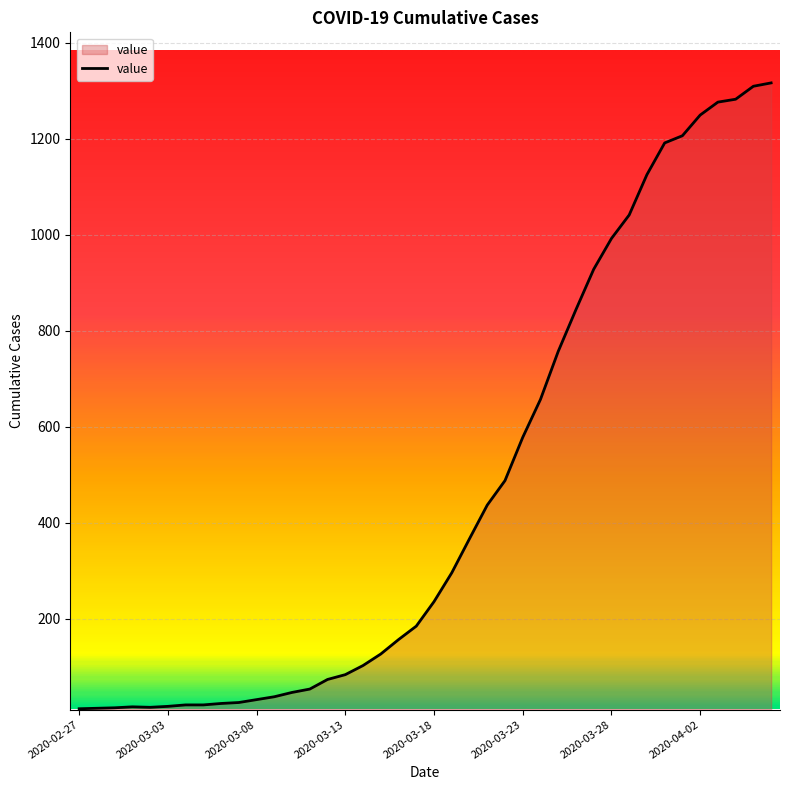

What is the greatest value displayed?

1316